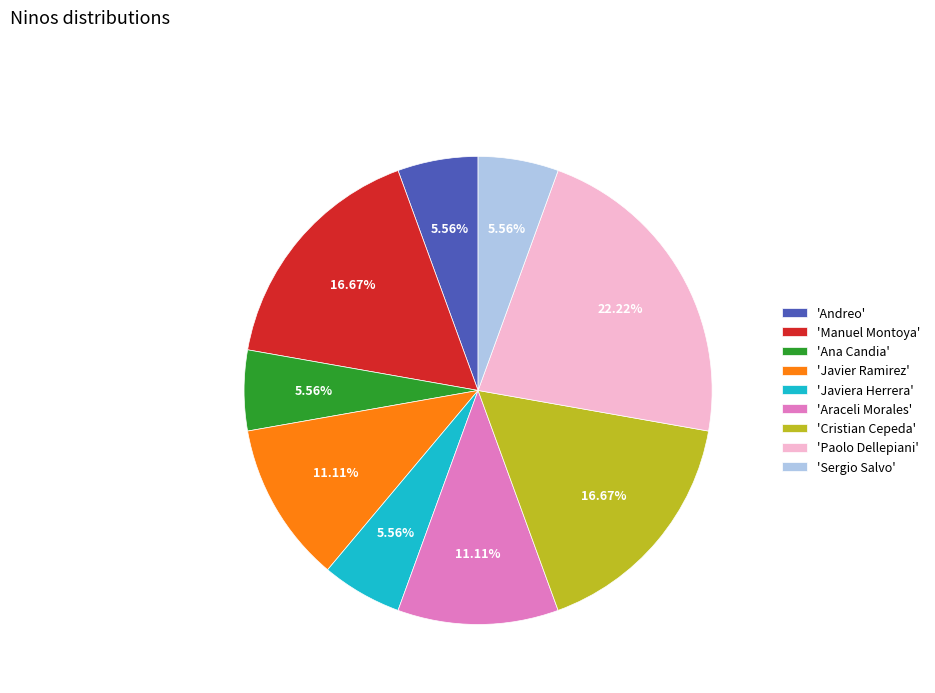

What is the largest slice in the pie chart?

'Paolo Dellepiani'